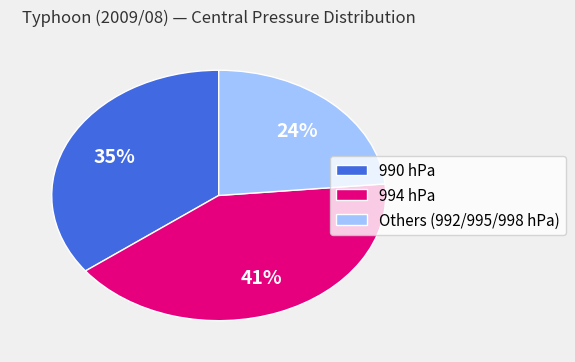

True or false: 990 hPa accounts for 42% of the total.

False